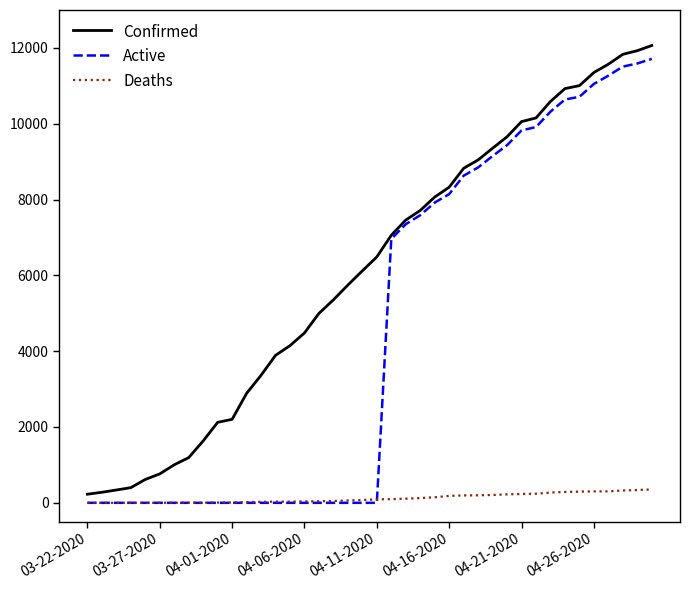

How many lines are shown in the chart?

3